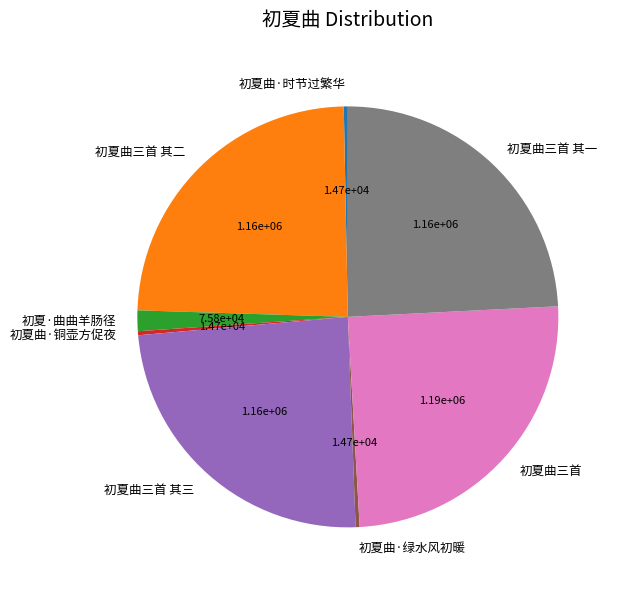

What is the largest slice in the pie chart?

初夏曲三首